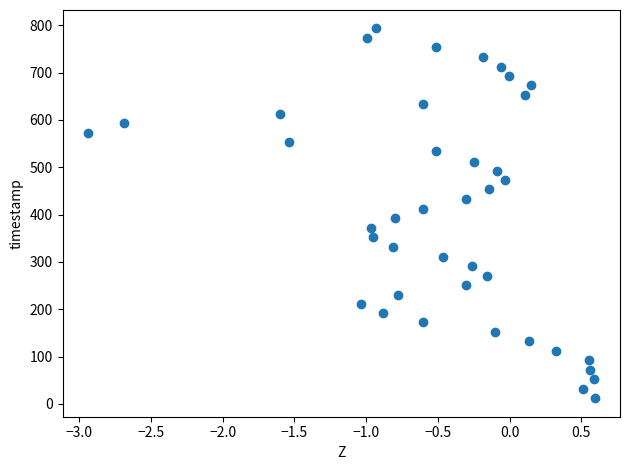

What is the range of Y values (max minus min)?

781